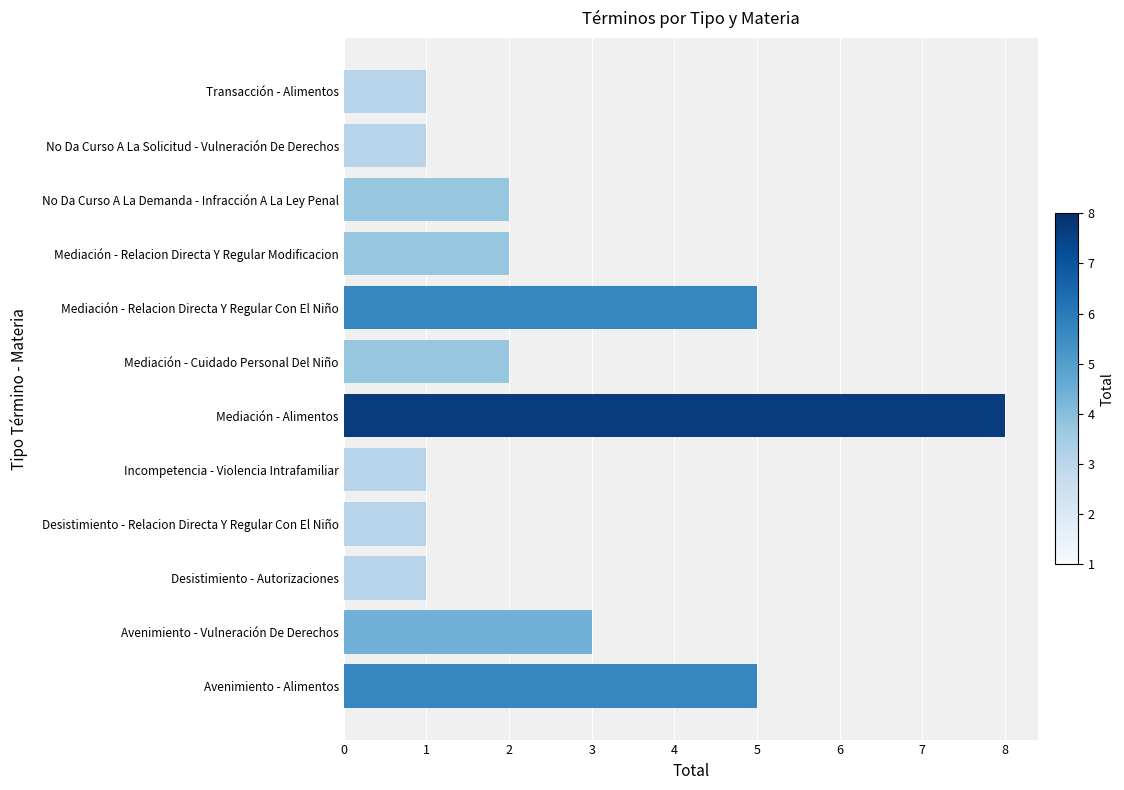

Is it true that the value at No Da Curso A La Demanda - Infracción A La Ley Penal is 2?

True